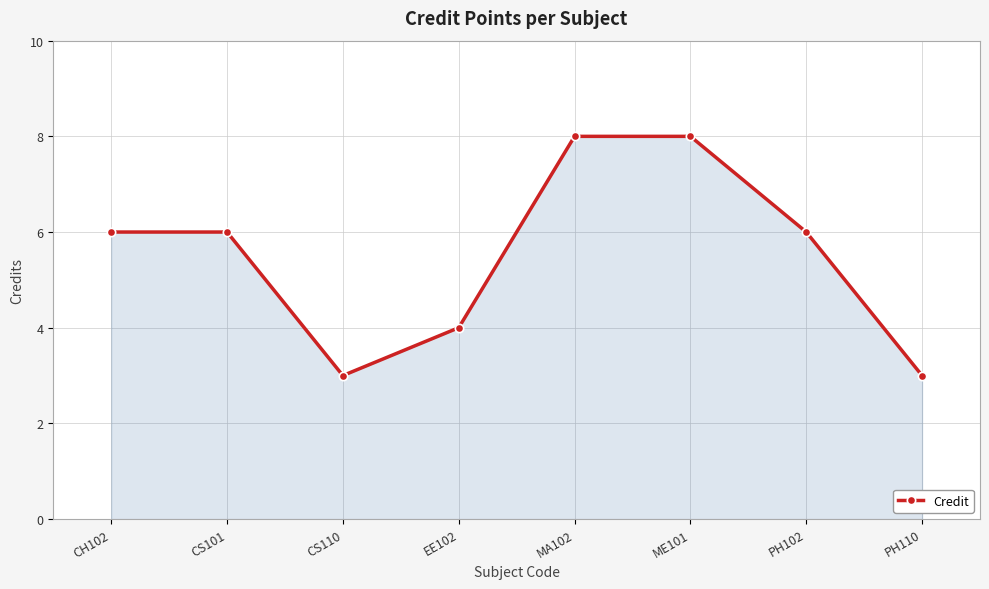

Read the value at CS101.

6